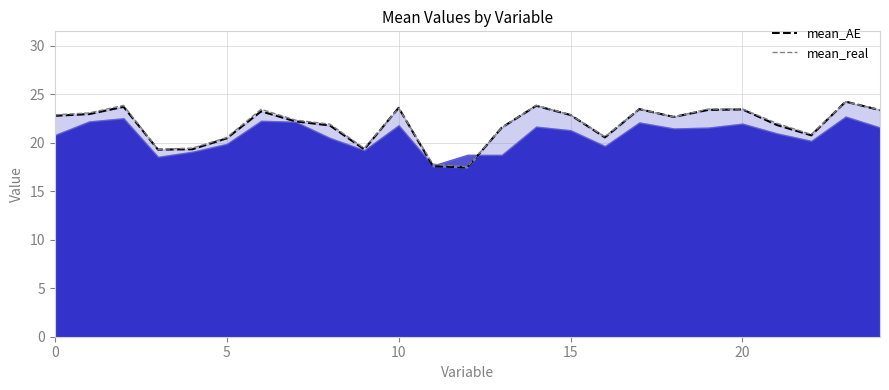

Which has a higher value, 15 or 3?

15